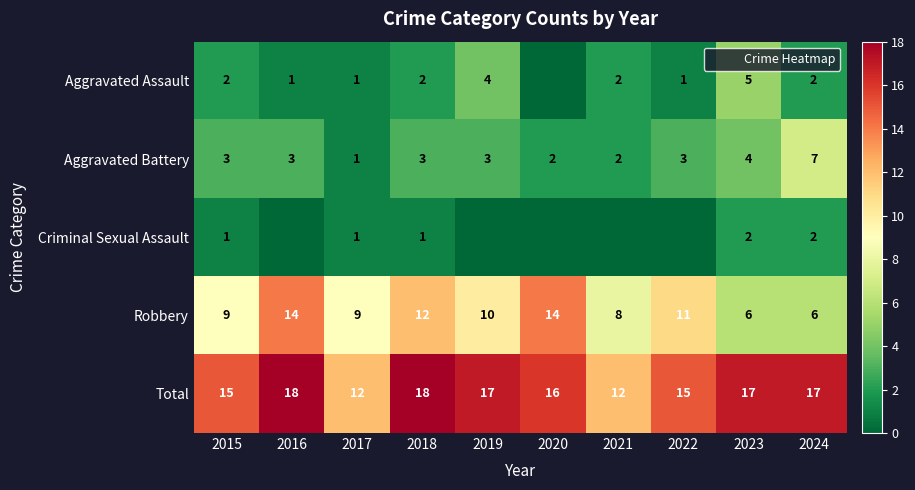

Which series has the largest range (max minus min)?

Robbery